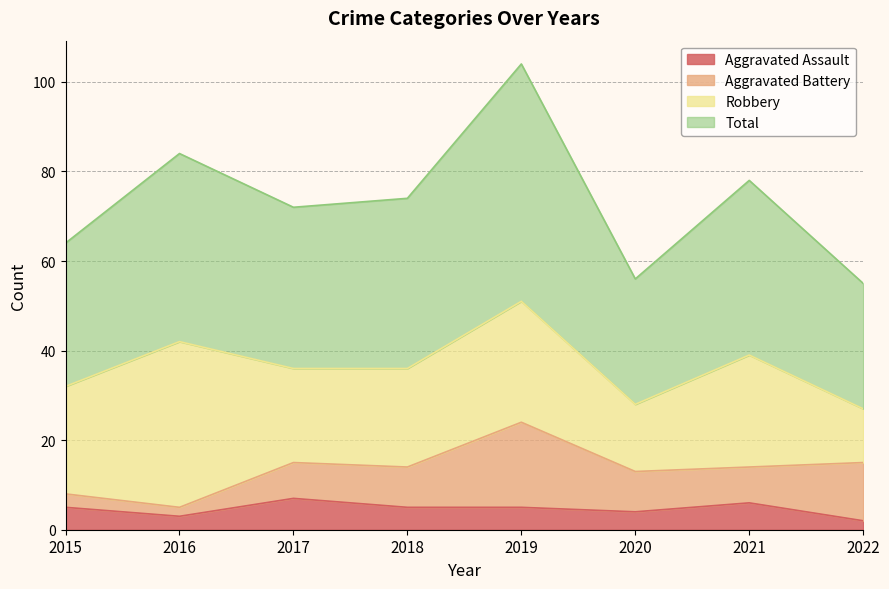

Between 2021 and 2015, which is larger?

2021